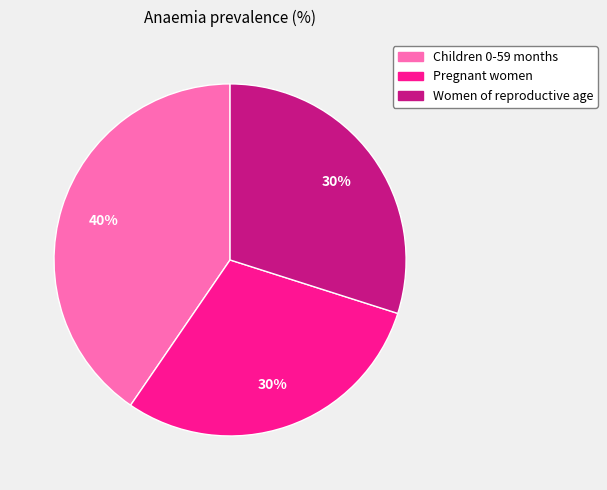

Is the sum of Pregnant women and Women of reproductive age greater than half?

Yes